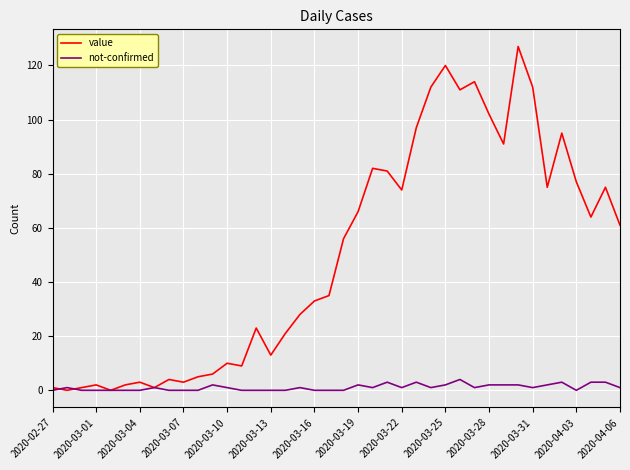

Rank the series by their average value, from lowest to highest.

not-confirmed, value